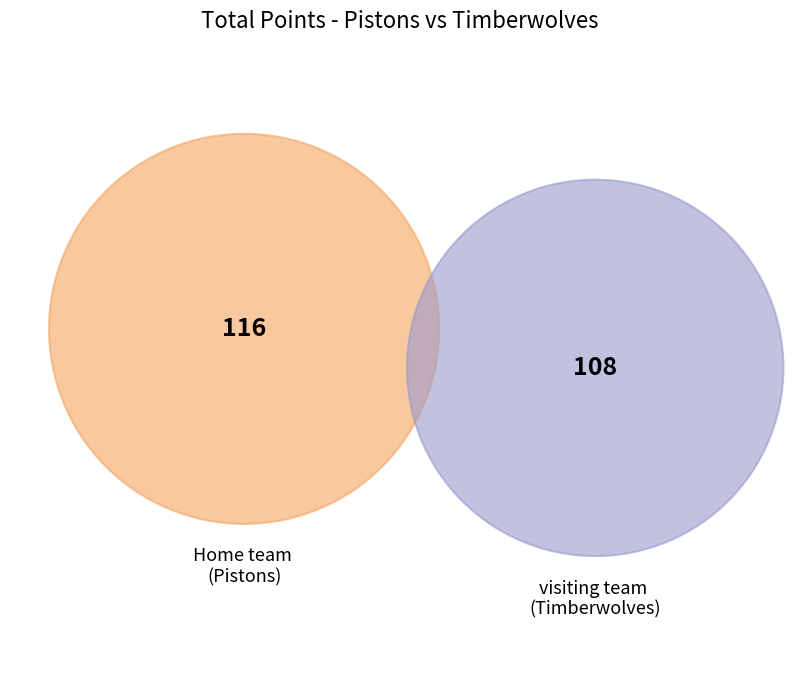

True or false: Home team accounts for 94% of the total.

False